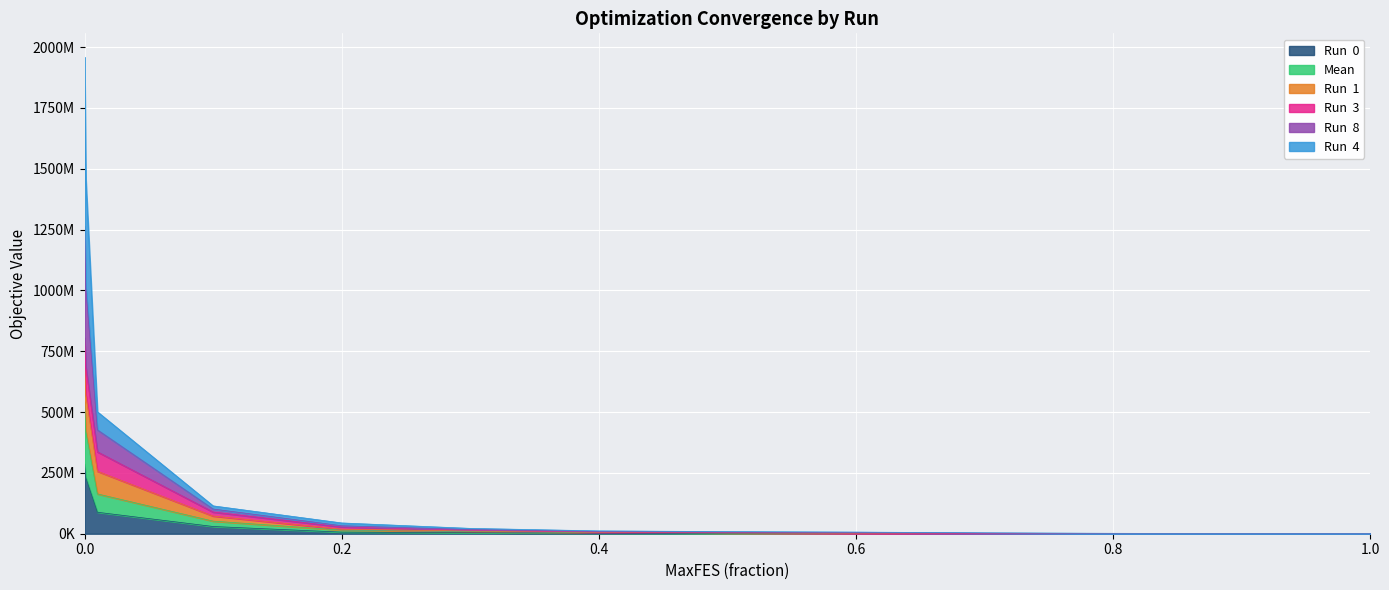

What is the label of the 7th point from the right?

0.4